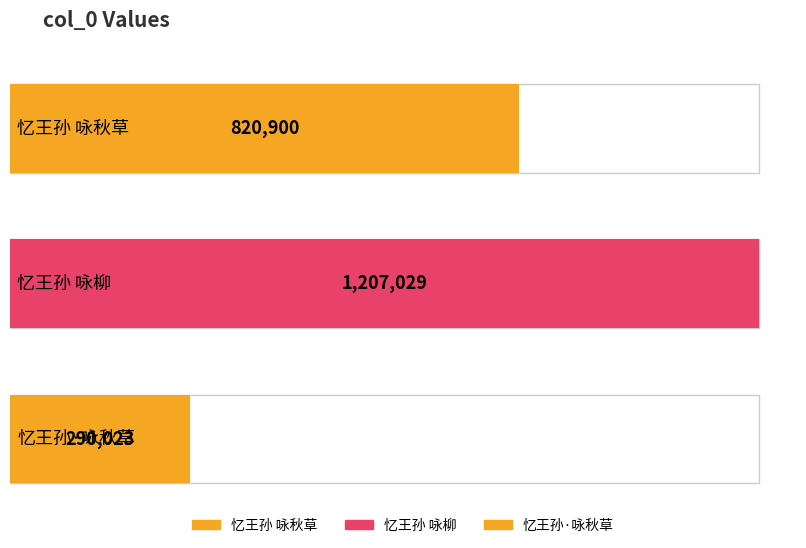

True or false: the data shows 1207029 at 忆王孙 咏柳.

True